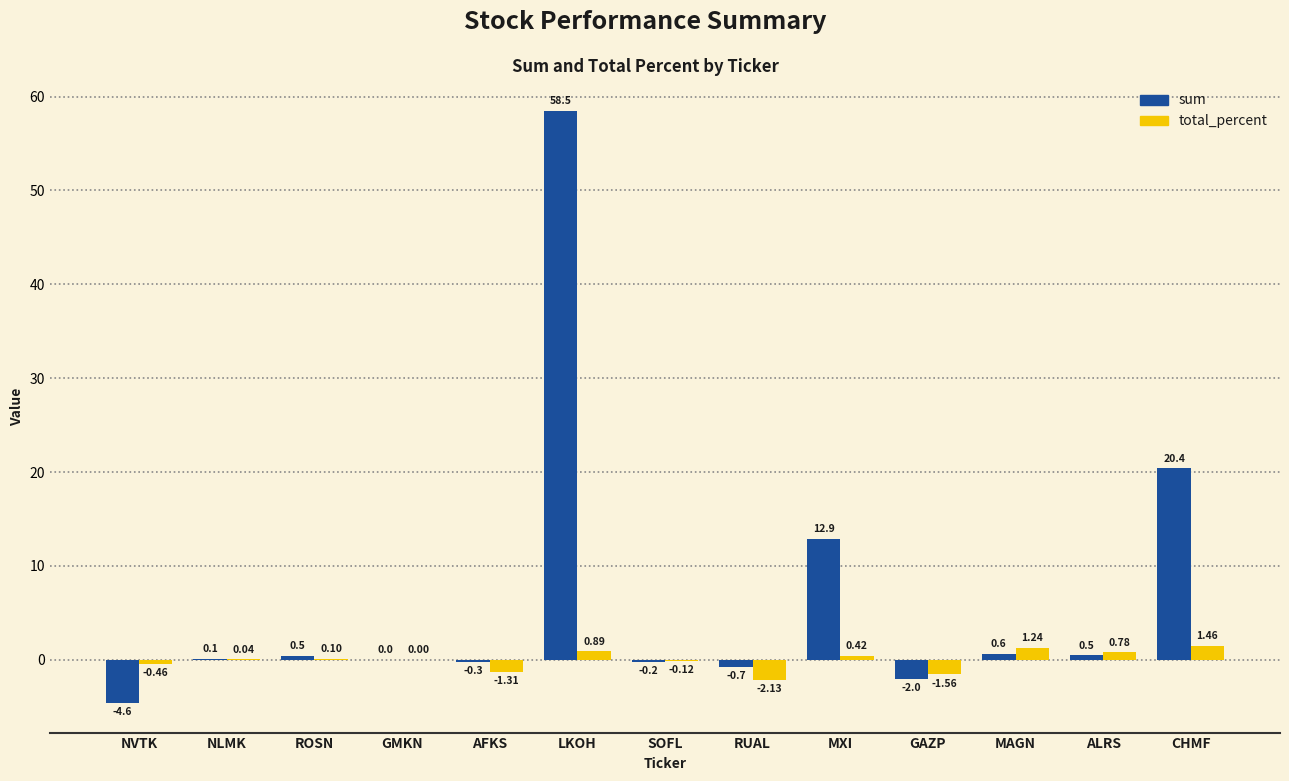

Which series has the widest spread of values?

sum